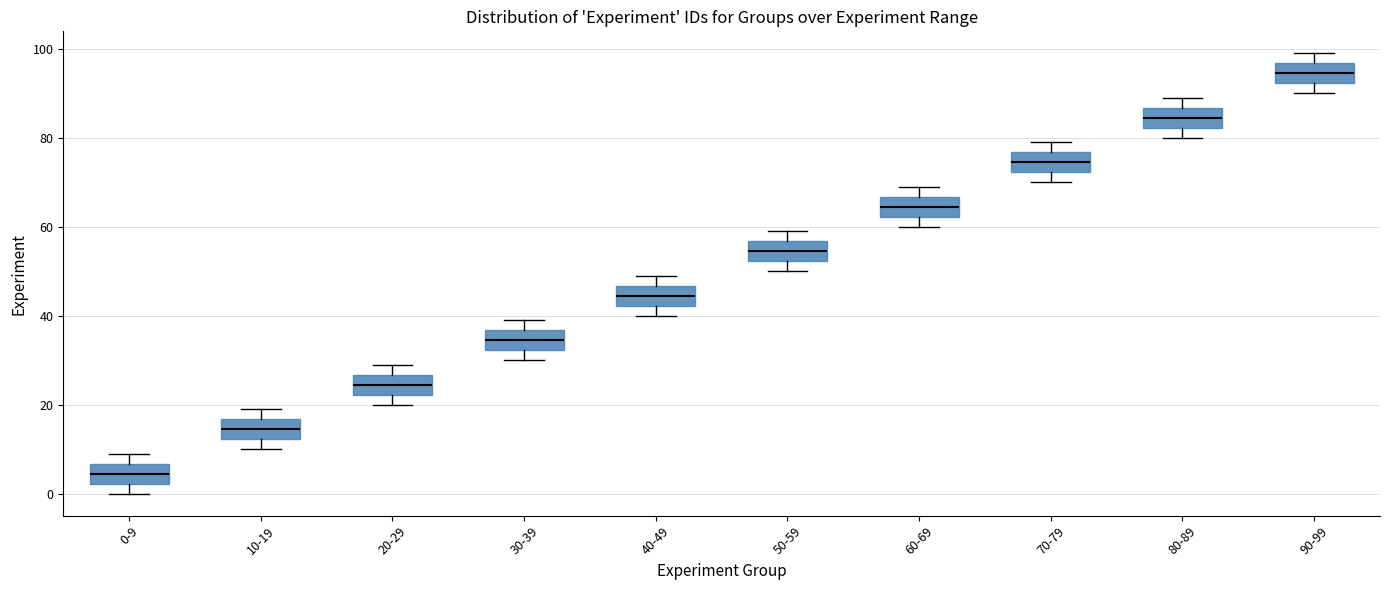

Where does the lower whisker of the box for 80-89 end on the y-axis? The values are not printed on the chart, so give them approximately, as read against the axis.

80